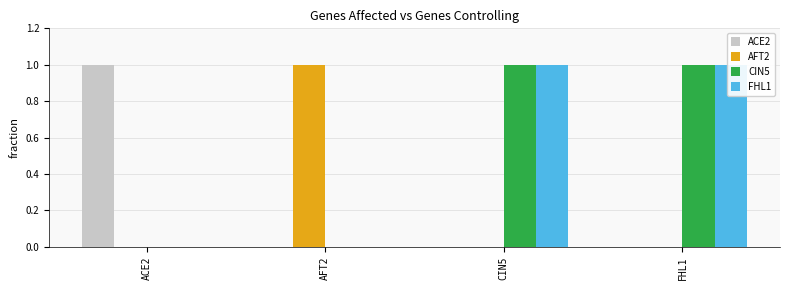

Rank the series at ACE2 from highest to lowest value.

ACE2, AFT2, CIN5, FHL1